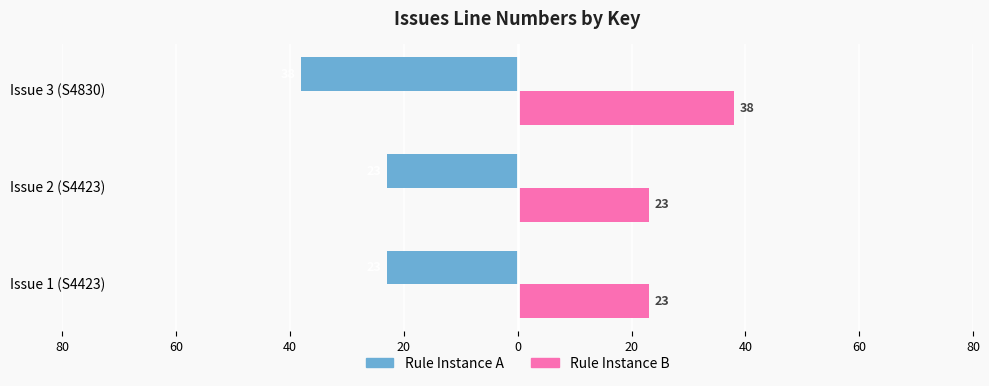

Count the number of categories in the chart.

3